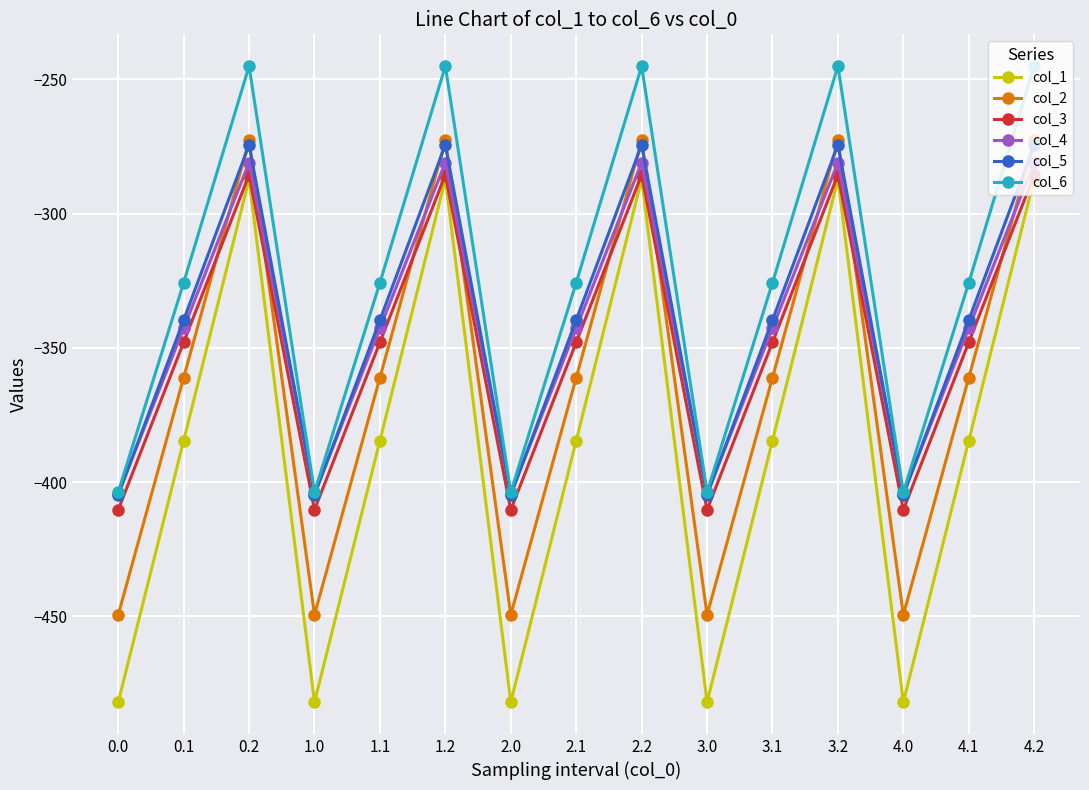

True or false: col_2 has more than 2 interior local peaks.

True